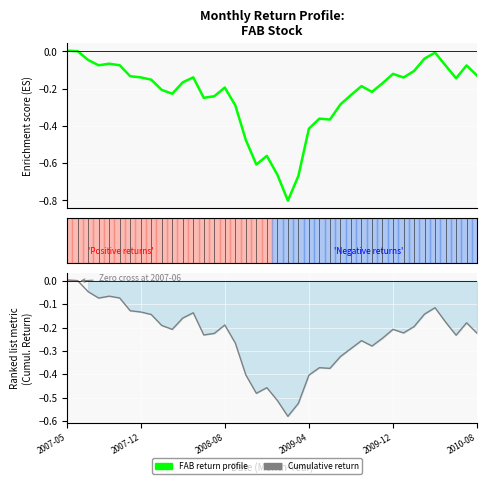

Reading right to left, list all the values displayed in this chart.

FAB monthly return profile: -0.1	-0.1	-0.1	-0.1	-0.0	-0.0	-0.1	-0.1	-0.1	-0.2	-0.2	-0.2	-0.2	-0.3	-0.4	-0.4	-0.4	-0.7	-0.8	-0.7	-0.6	-0.6	-0.5	-0.3	-0.2	-0.2	-0.2	-0.1	-0.2	-0.2	-0.2	-0.2	-0.1	-0.1	-0.1	-0.1	-0.1	-0.0	0.0	0.0
Cumulative return: -0.2	-0.2	-0.2	-0.2	-0.1	-0.1	-0.2	-0.2	-0.2	-0.2	-0.3	-0.3	-0.3	-0.3	-0.4	-0.4	-0.4	-0.5	-0.6	-0.5	-0.5	-0.5	-0.4	-0.3	-0.2	-0.2	-0.2	-0.1	-0.2	-0.2	-0.2	-0.1	-0.1	-0.1	-0.1	-0.1	-0.1	-0.0	0.0	0.0